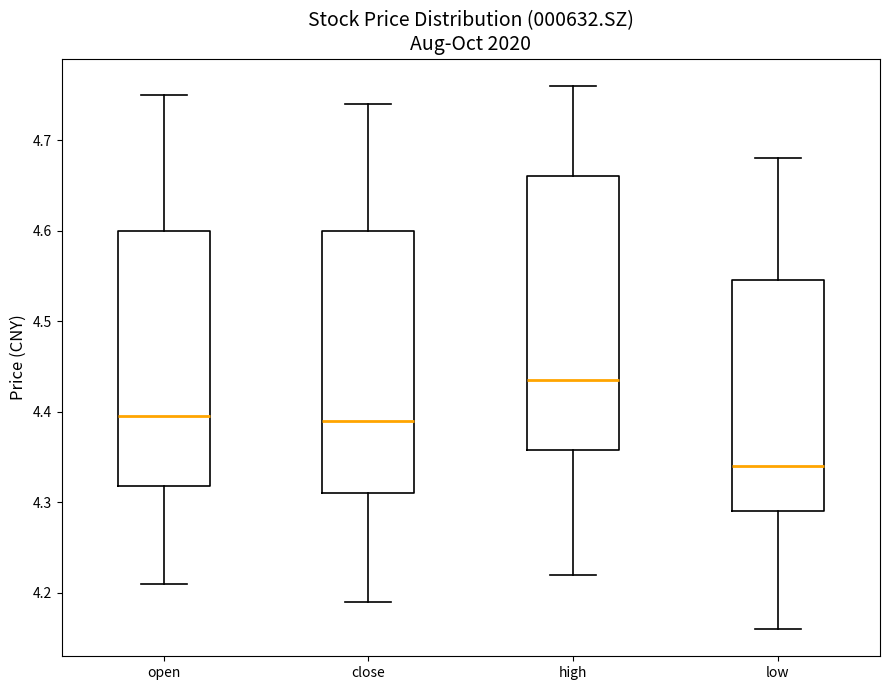

Reading left to right, transcribe this box plot: for each box, give where its median line is, the range the box spans, and where its two whiskers end, as read against the y-axis. The values are not printed on the chart, so give them approximately, as read against the axis.

open: median 4.40, box 4.32 to 4.60, whiskers 4.21 to 4.75
close: median 4.39, box 4.31 to 4.60, whiskers 4.19 to 4.74
high: median 4.44, box 4.36 to 4.66, whiskers 4.22 to 4.76
low: median 4.34, box 4.29 to 4.55, whiskers 4.16 to 4.68